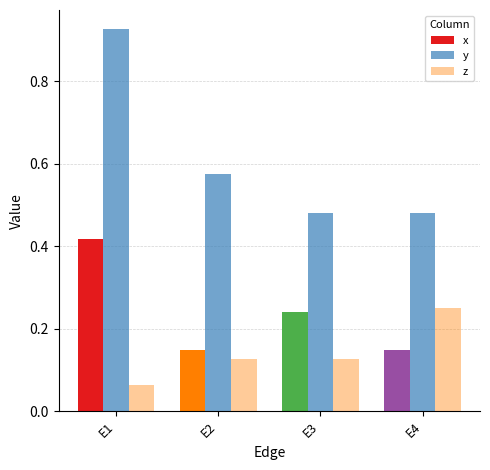

What is the average value of the x series?

0.2